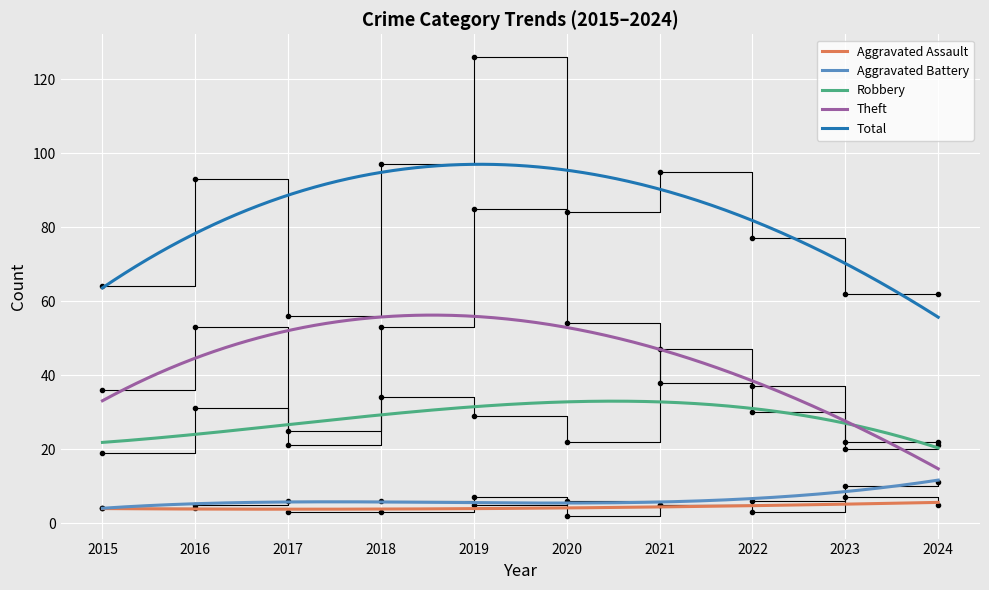

Which label corresponds to the smallest value in the chart?

2020